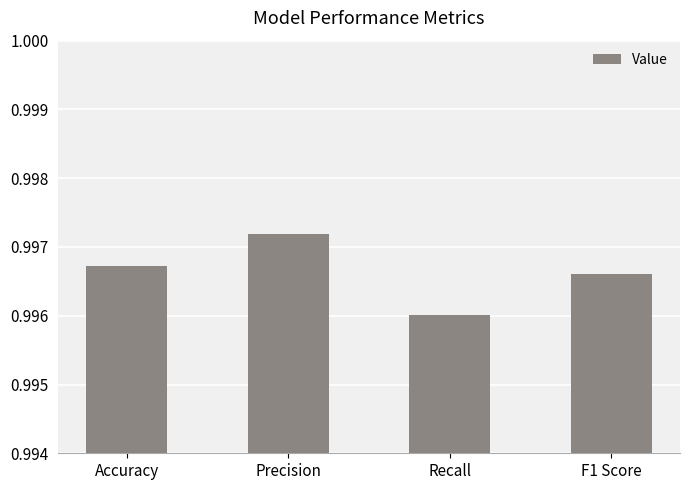

List the labels in order of value, smallest first.

Recall, F1 Score, Accuracy, Precision